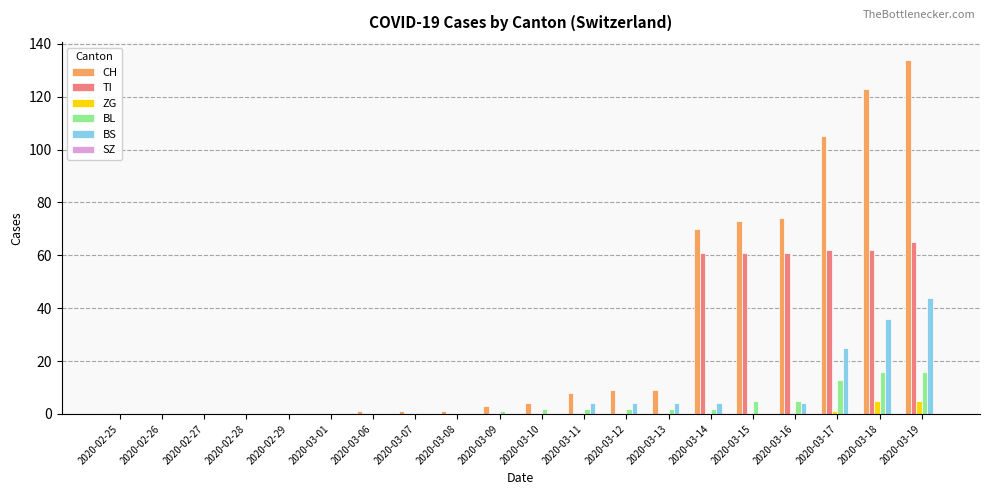

Where is BS nearest to the value 22?

2020-03-17